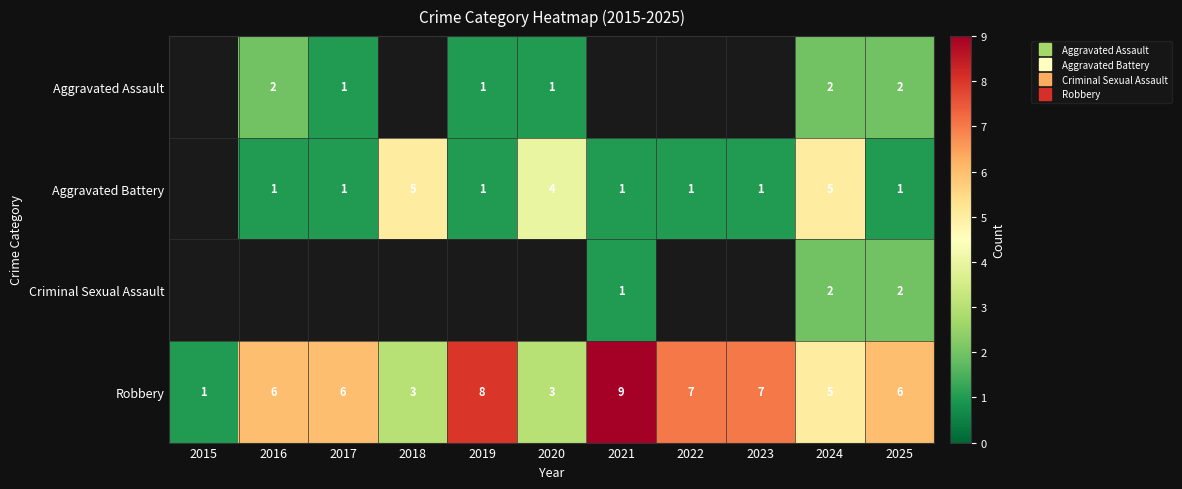

What is the total value across all series at 2024?

14.0